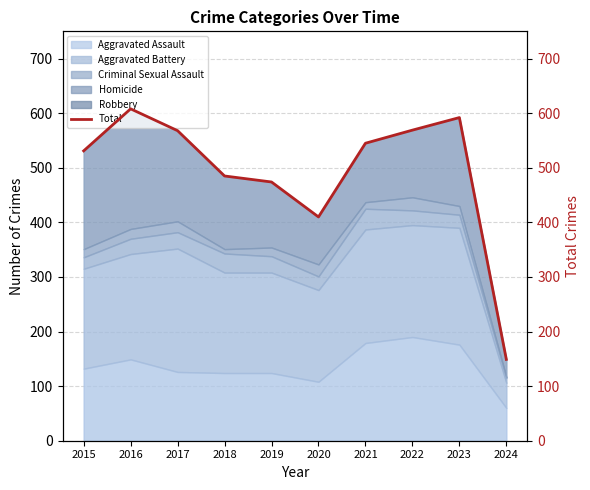

List the labels in order of value, smallest first.

2024, 2020, 2019, 2018, 2015, 2021, 2017, 2022, 2023, 2016